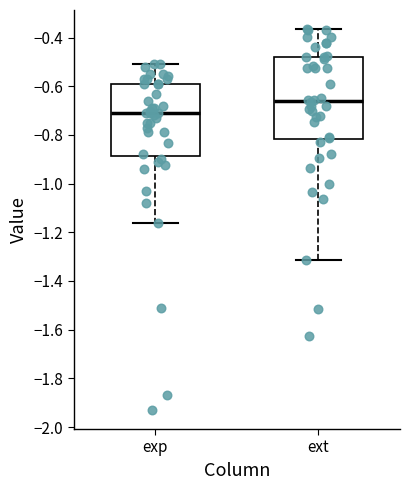

Which box is the tallest, from its lower edge to its upper edge?

ext